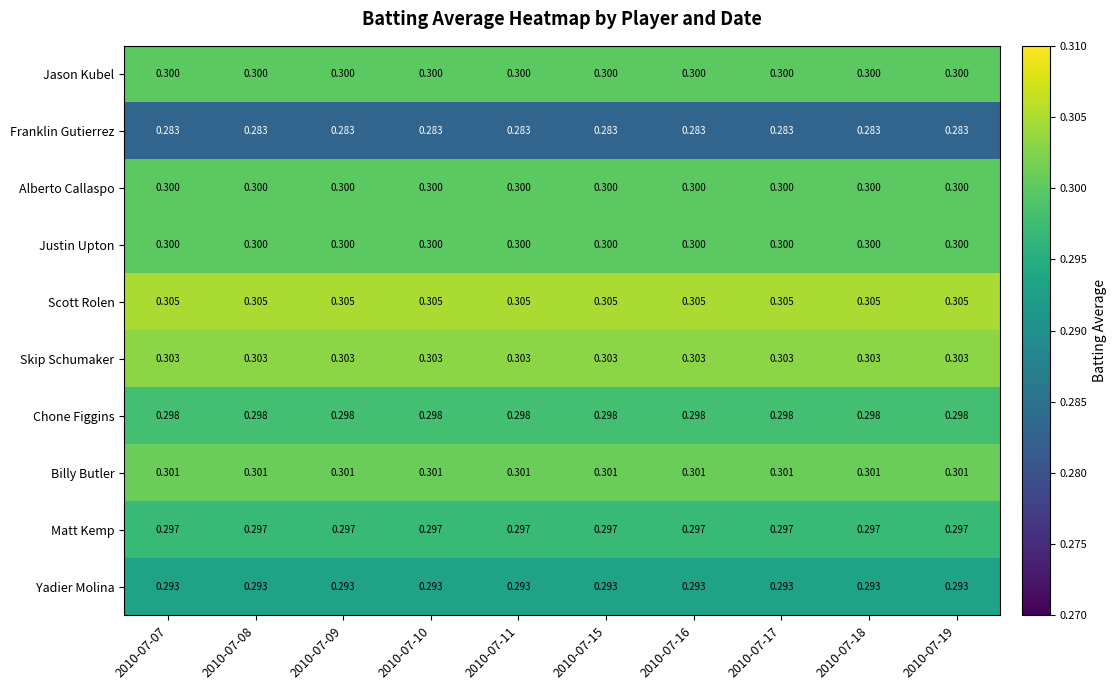

Which series has the largest total across all categories?

Scott Rolen